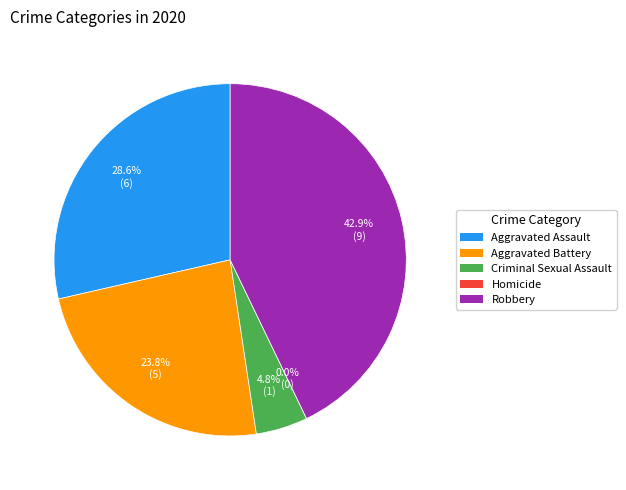

The Homicide slice represents 0% of the pie. True or false?

True